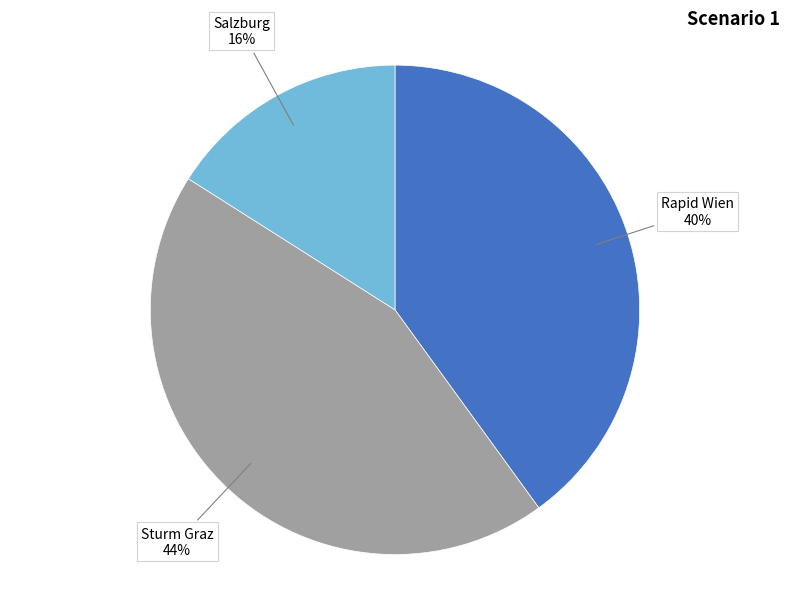

To the nearest percent, what is the difference between the largest and smallest slice percentages?

28%